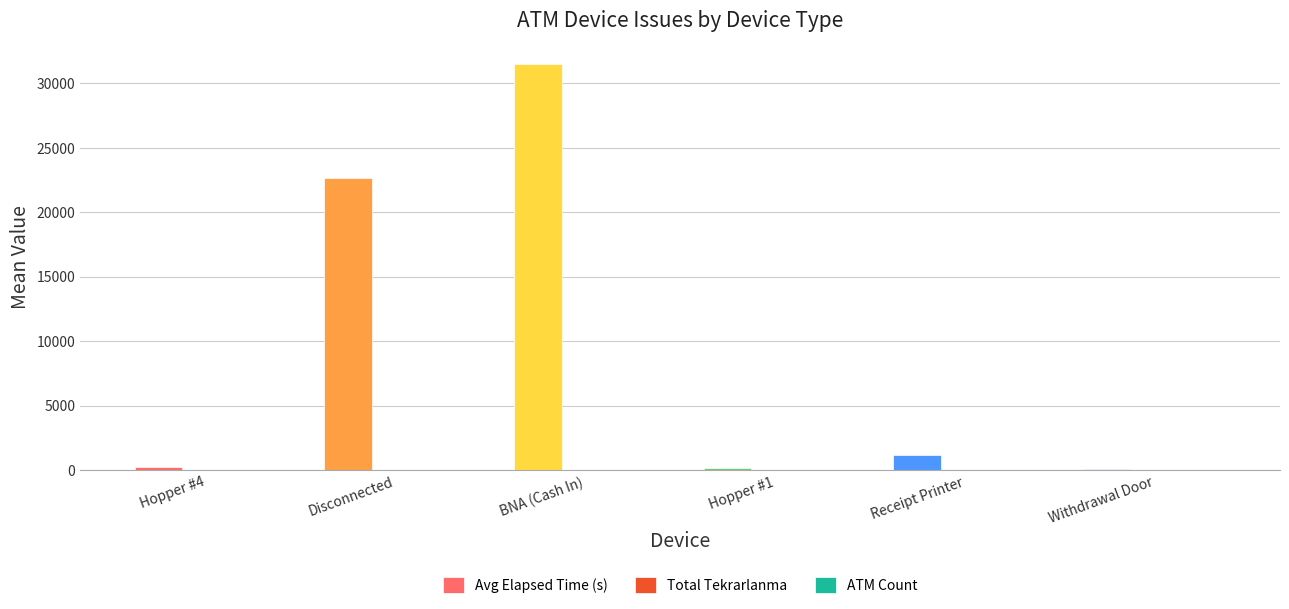

At which label does Avg Elapsed Time (s) reach its peak?

BNA (Cash In)